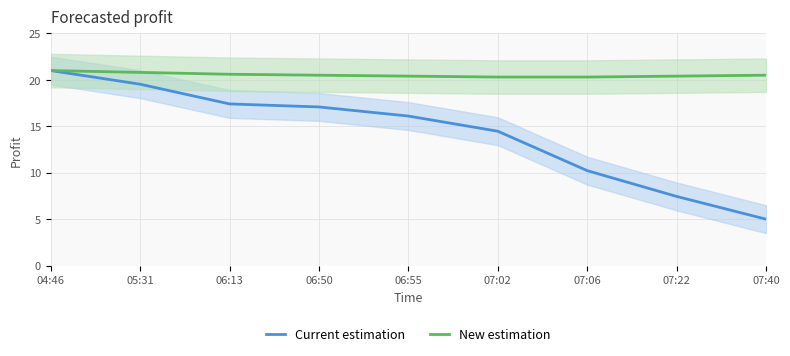

Rank the series by their average value, from highest to lowest.

New estimation, Current estimation